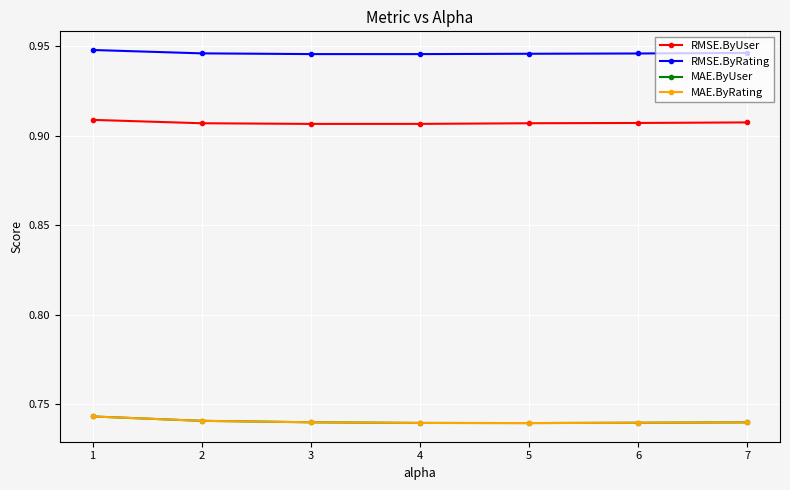

Does the chart have visible grid lines?

Yes